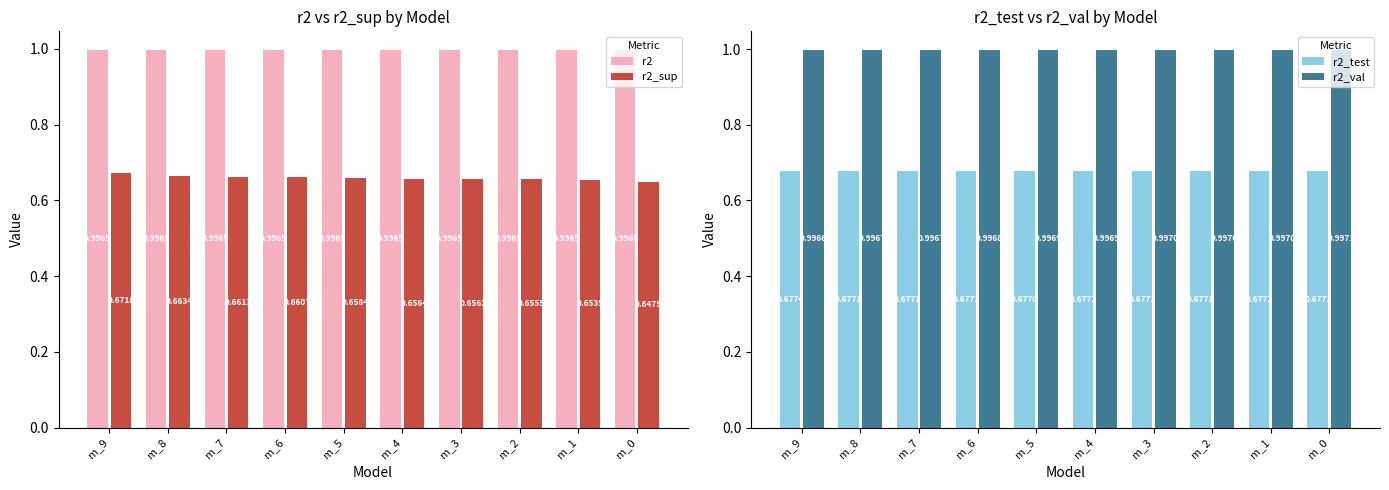

The value of r2_test at m_3 is 0.4. True or false?

False